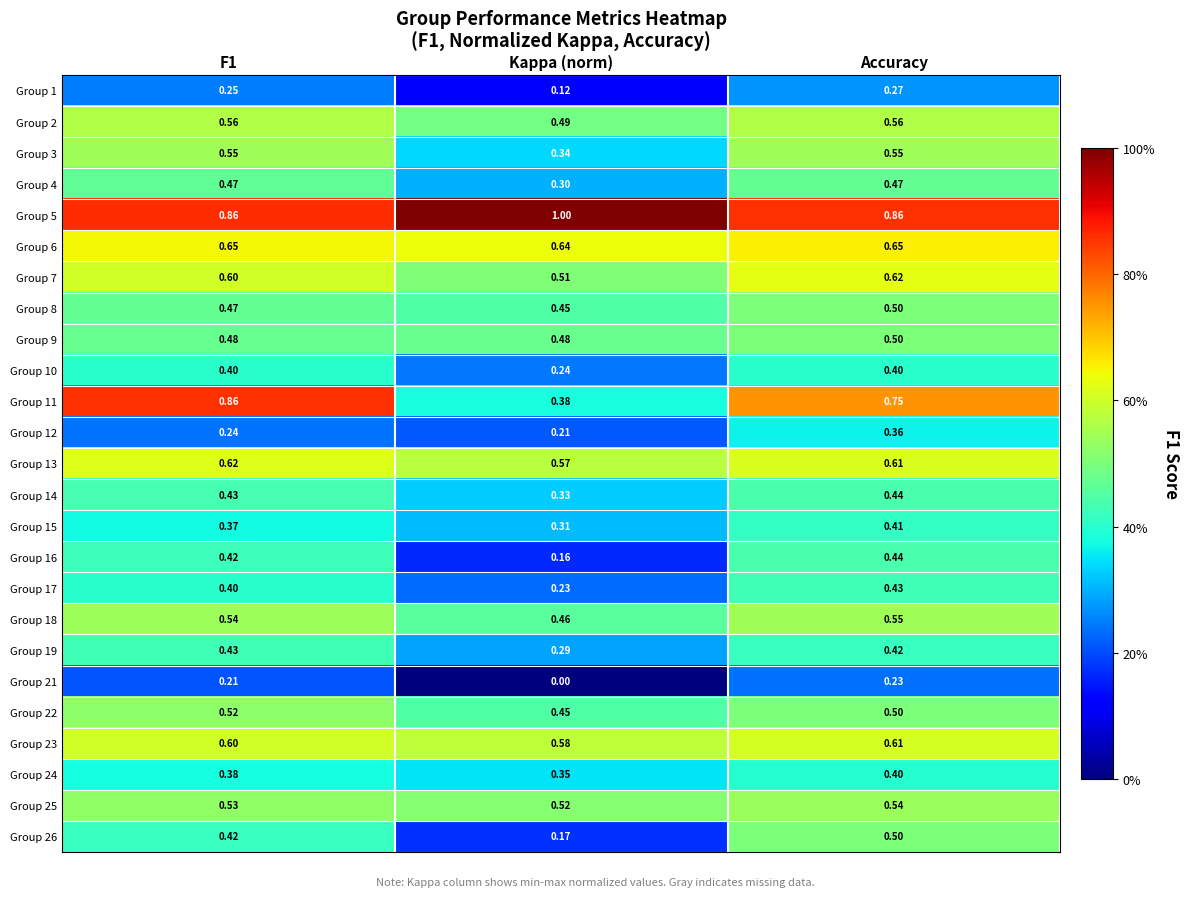

Where is Group 19 nearest to the value 0?

Kappa (norm)